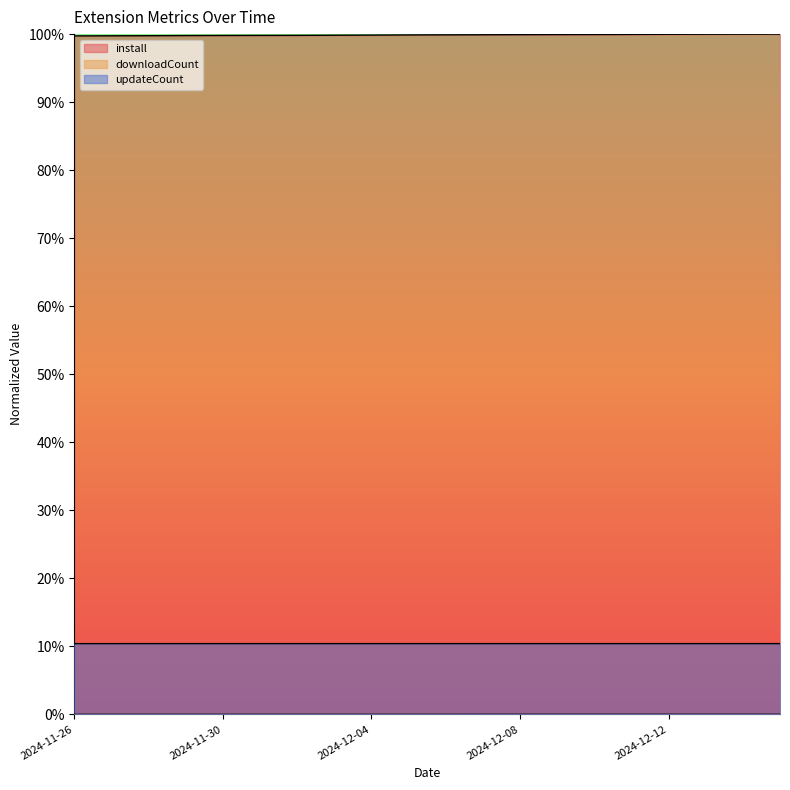

What position from the left is 2024-12-05?

10